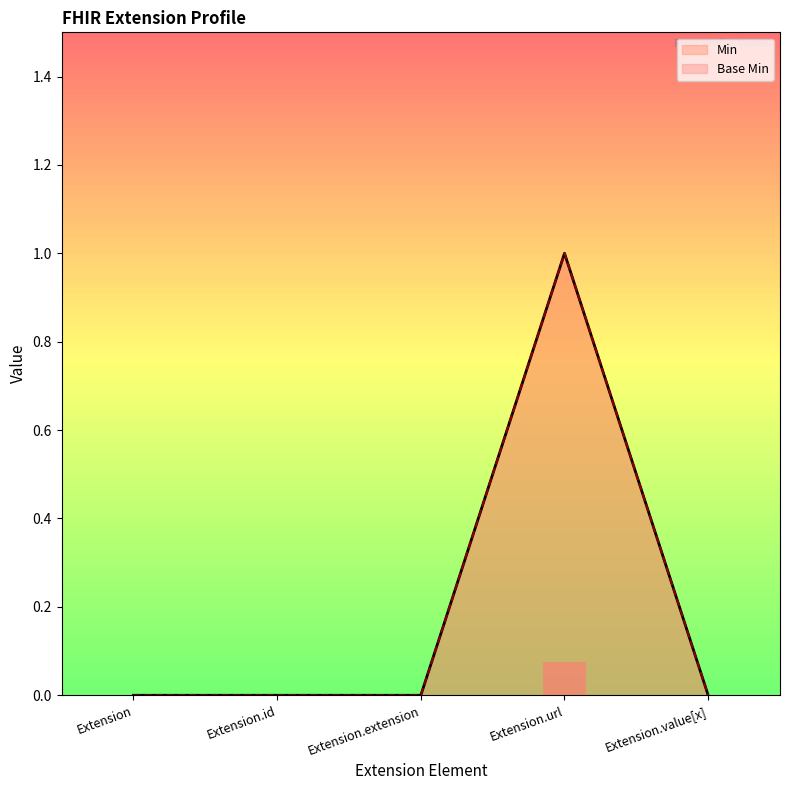

In Min, how many points are higher than both neighbors (excluding endpoints)?

1